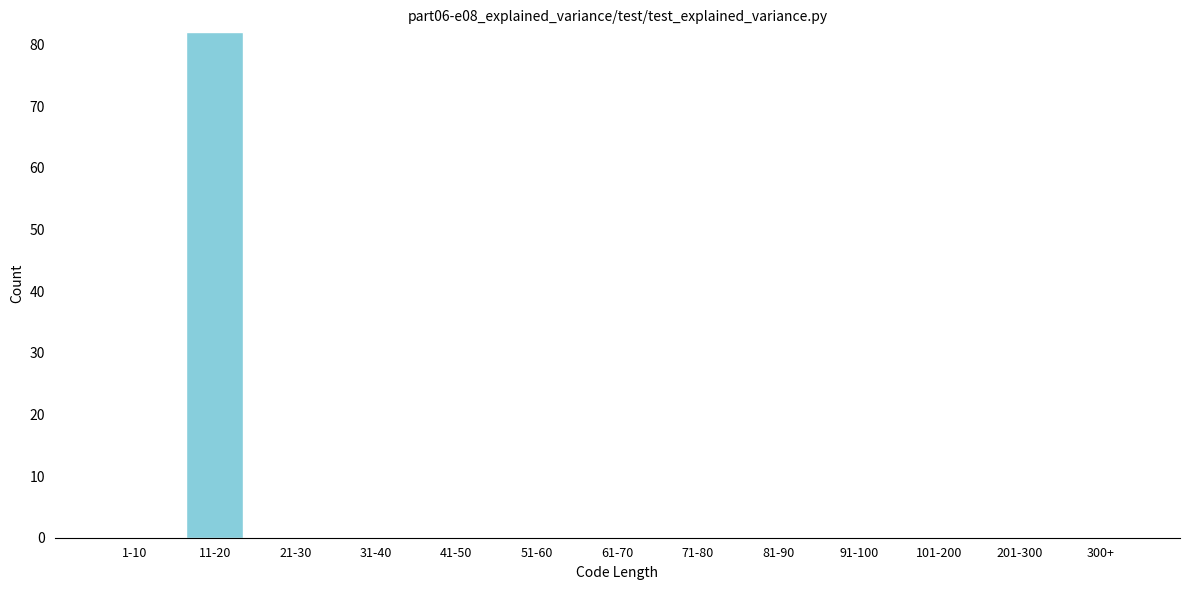

Reading left to right, what are all the values shown in this chart?

1-10=0	11-20=82	21-30=0	31-40=0	41-50=0	51-60=0	61-70=0	71-80=0	81-90=0	91-100=0	101-200=0	201-300=0	300+=0